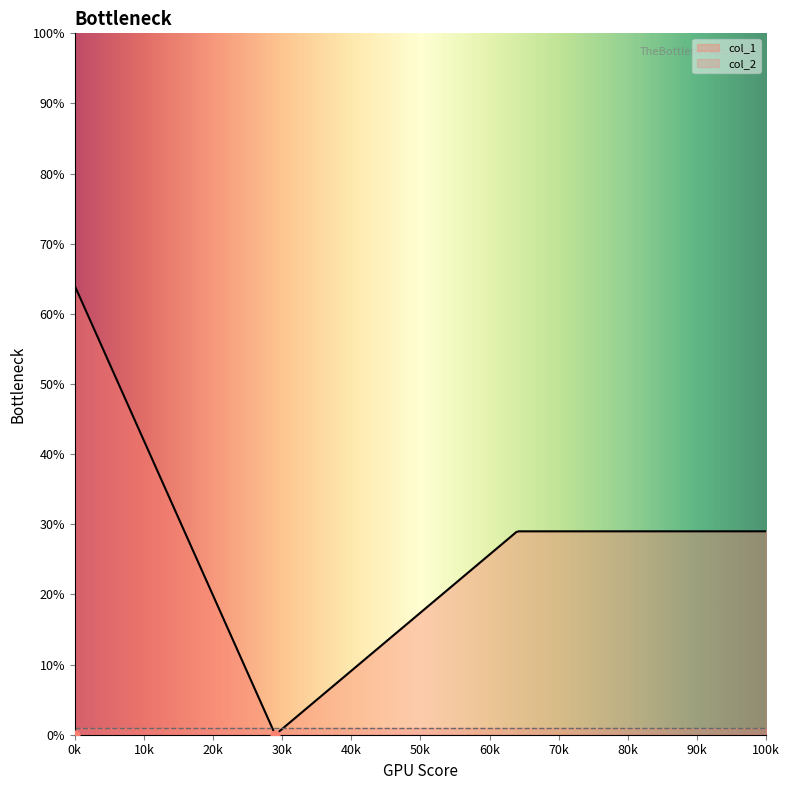

Which series has the largest total across all categories?

col_1